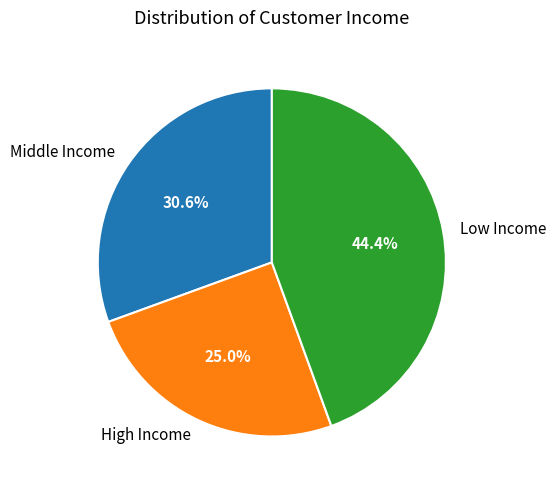

To the nearest percent, what is the difference between the largest and smallest slice percentages?

19%